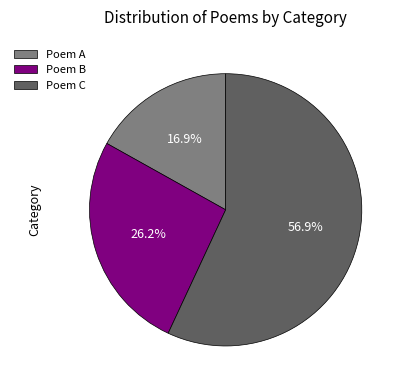

To the nearest percent, what is the average slice percentage?

33%